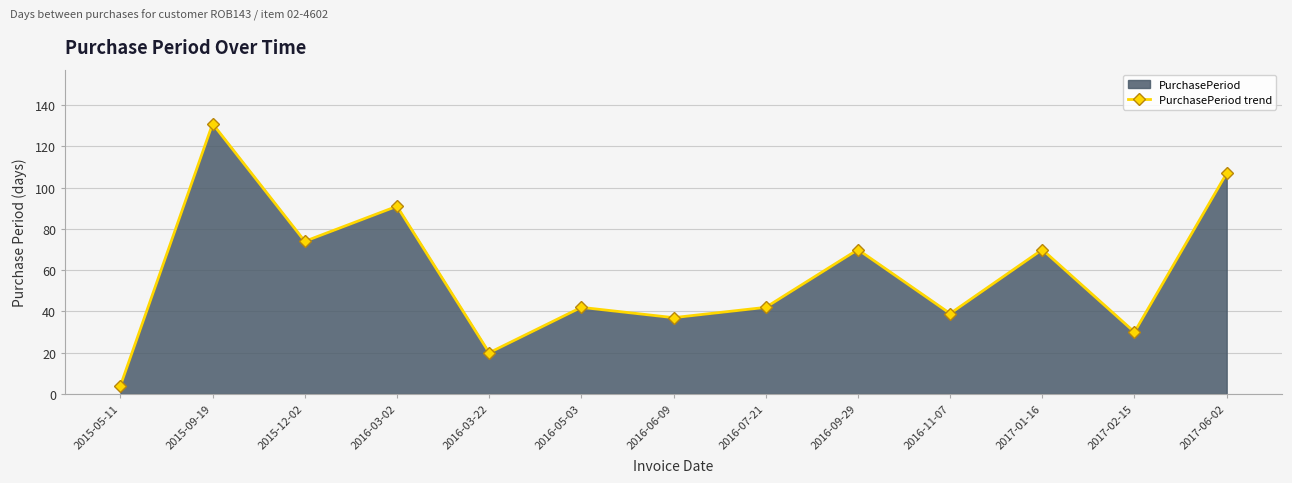

Which category has the lowest value across all series?

2015-05-11